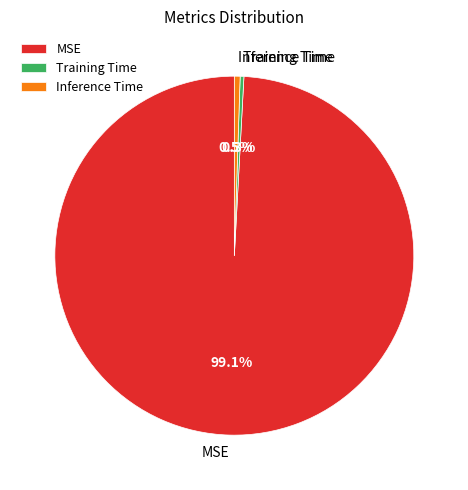

To the nearest percent, what portion does MSE represent?

99%